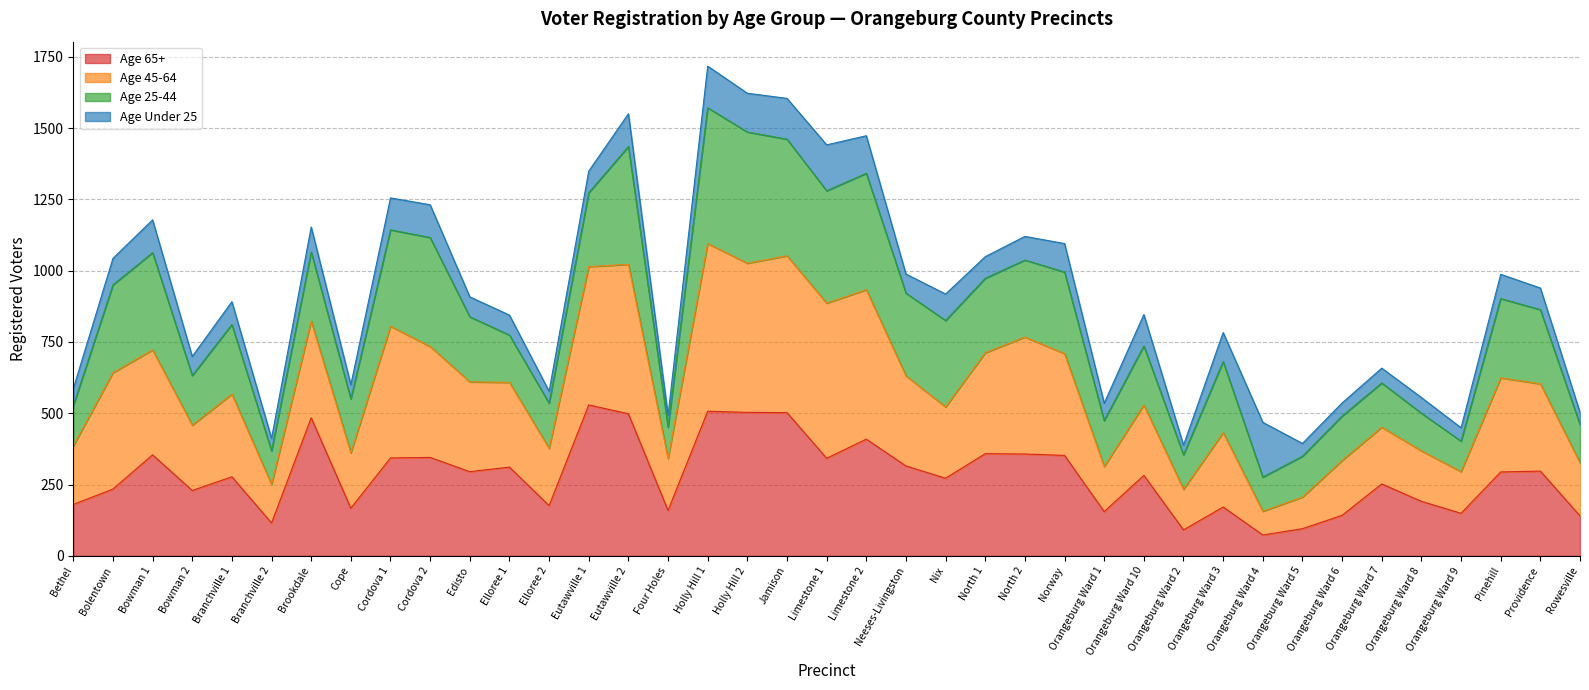

True or false: Age 65+ has more than 2 interior local peaks.

True